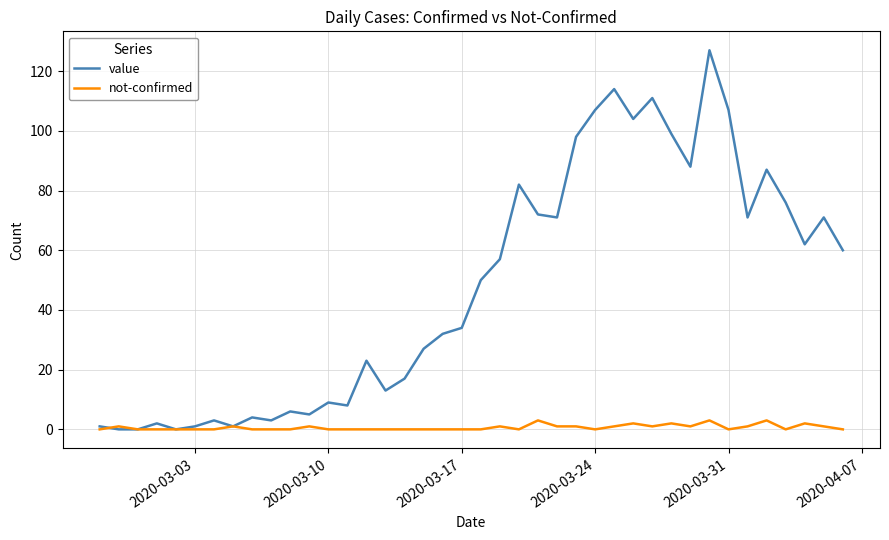

What is the greatest value displayed?

127